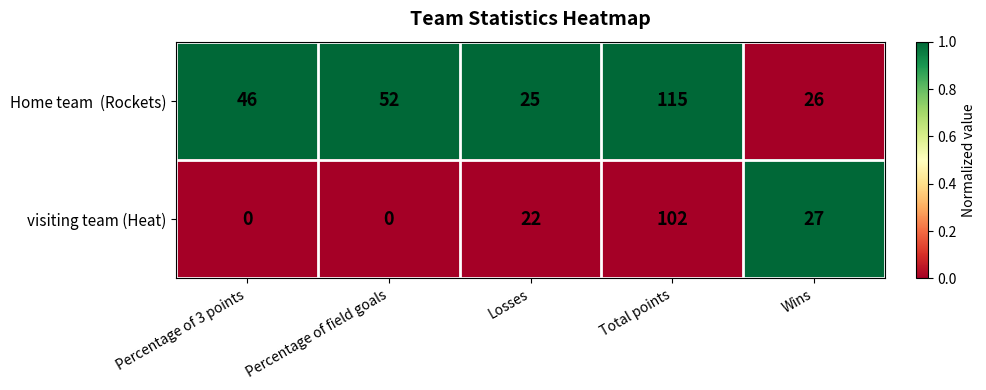

At which category does the chart reach its peak across all series?

Total points